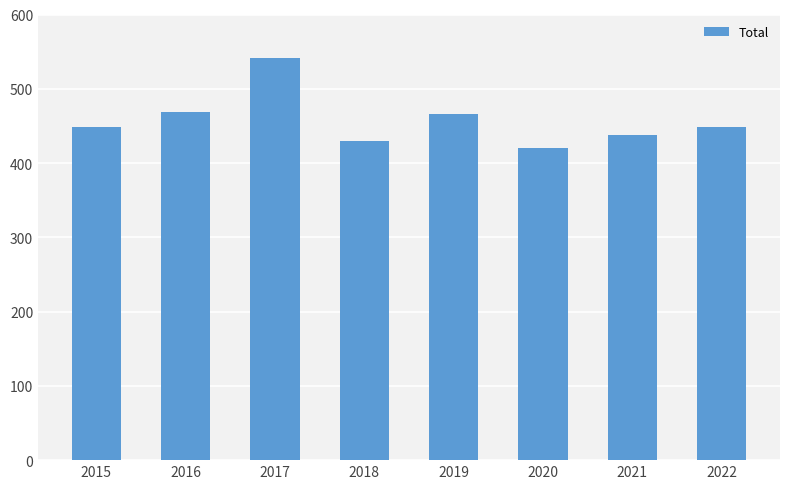

Reading left to right, what are all the values shown in this chart?

2015=448	2016=469	2017=542	2018=430	2019=466	2020=420	2021=438	2022=448